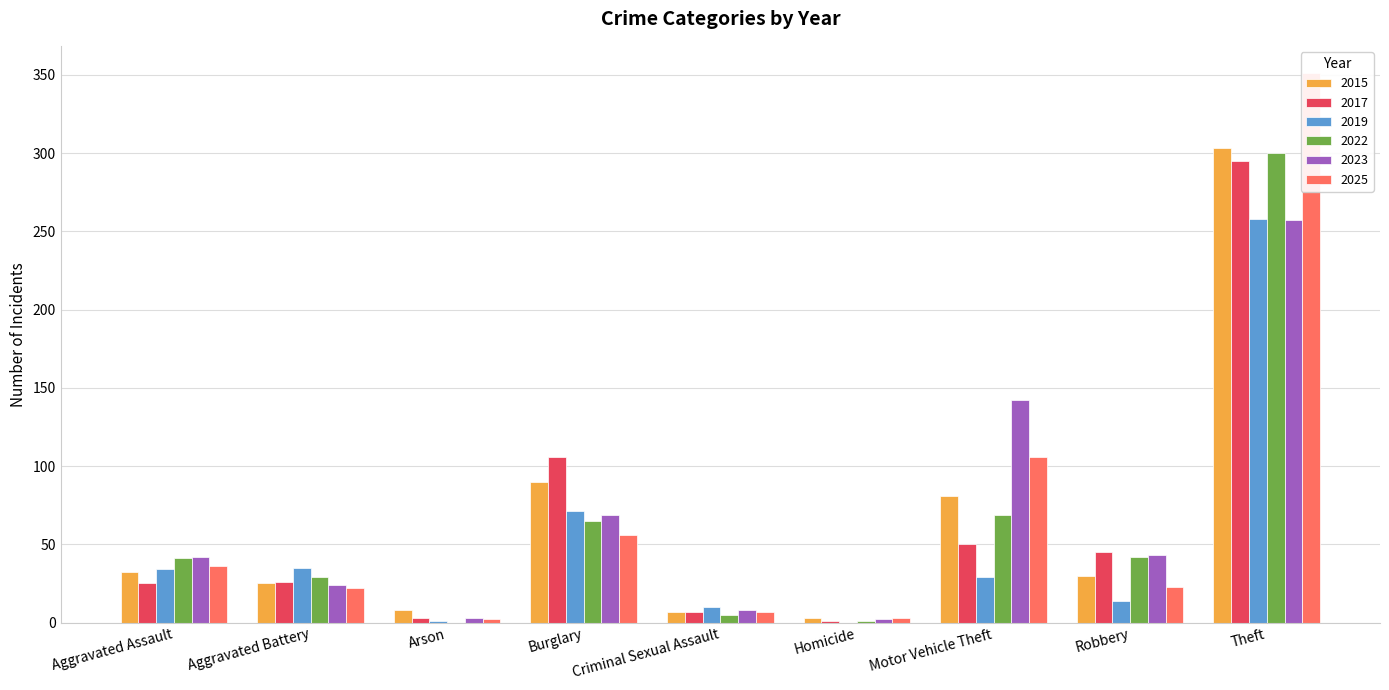

Which series has the widest spread of values?

2025